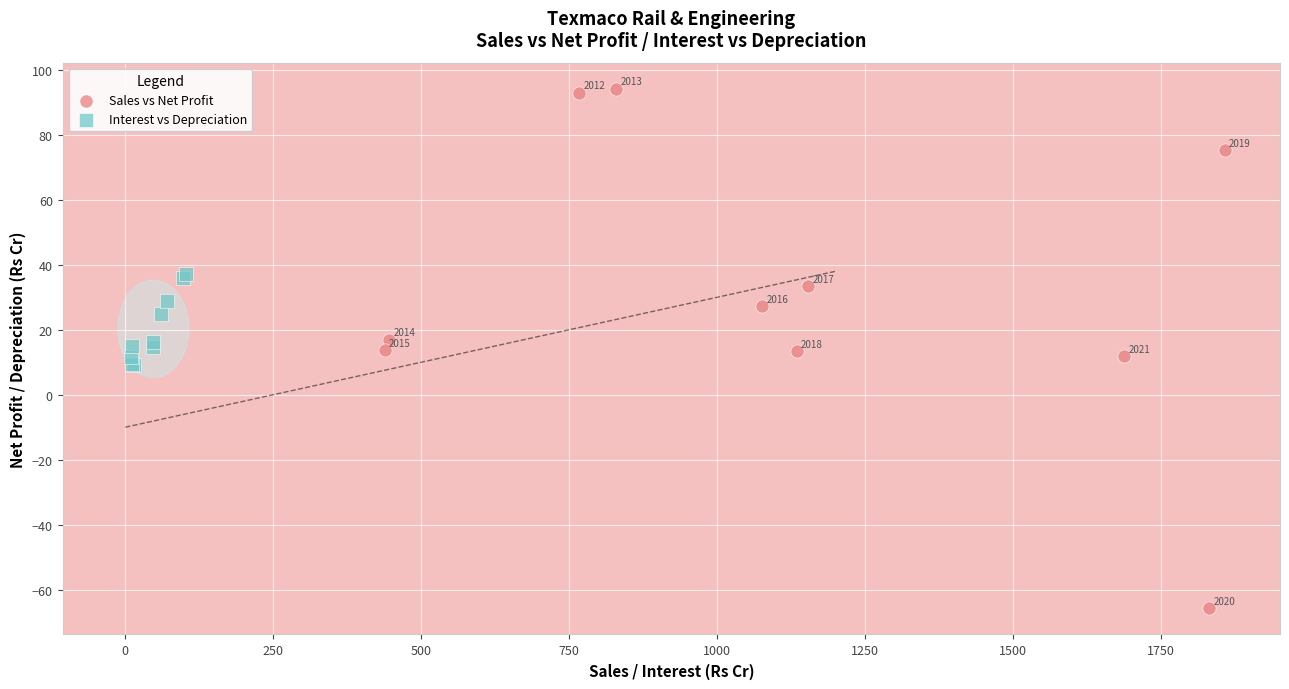

Which series has the largest Y range (max minus min)?

Sales vs Net Profit